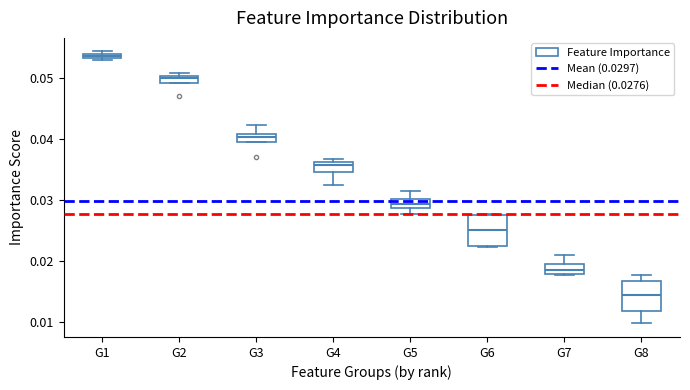

Which box's median line is the highest?

G1